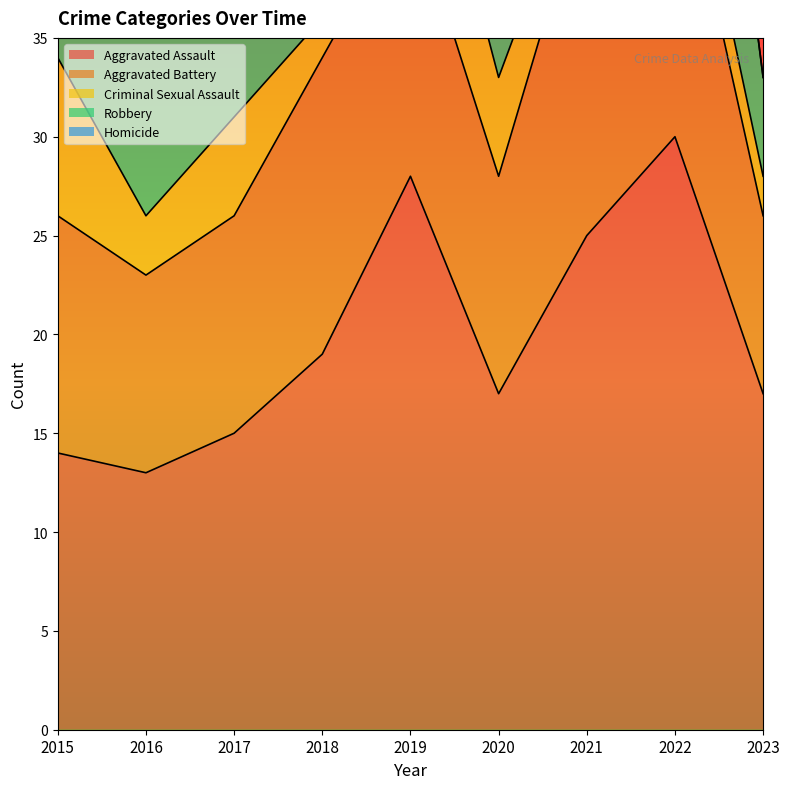

What are all the series names shown in the legend?

Aggravated Assault, Aggravated Battery, Criminal Sexual Assault, Robbery, Homicide